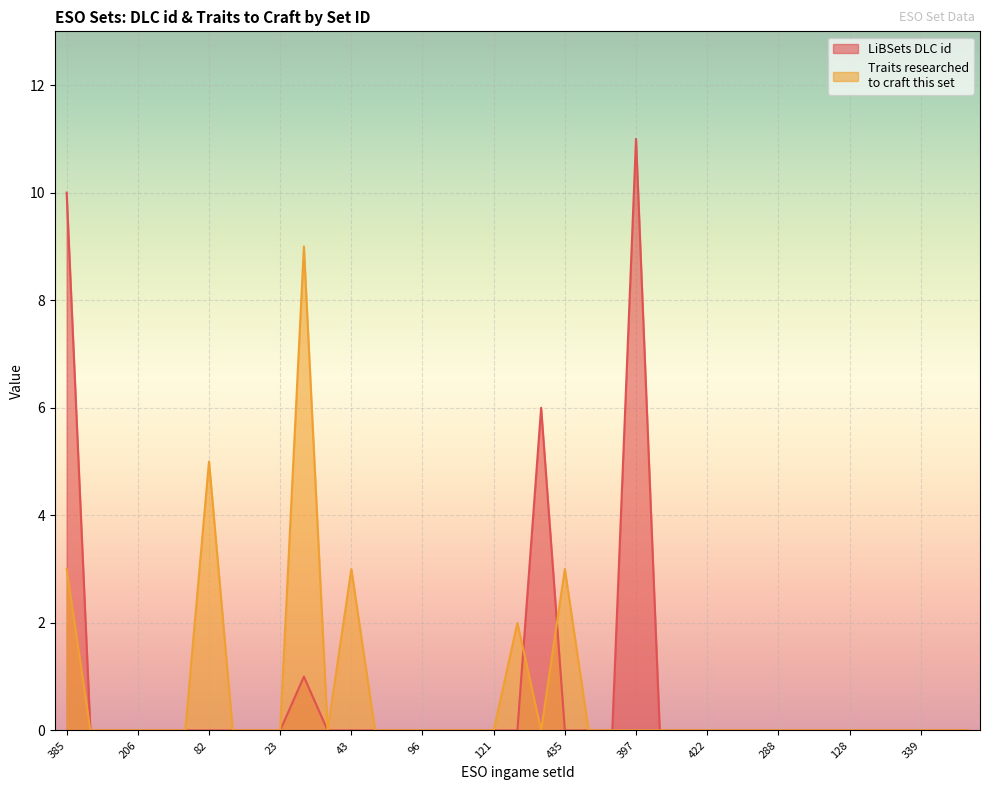

What is the sum of all Traits researched
to craft this set values?

25